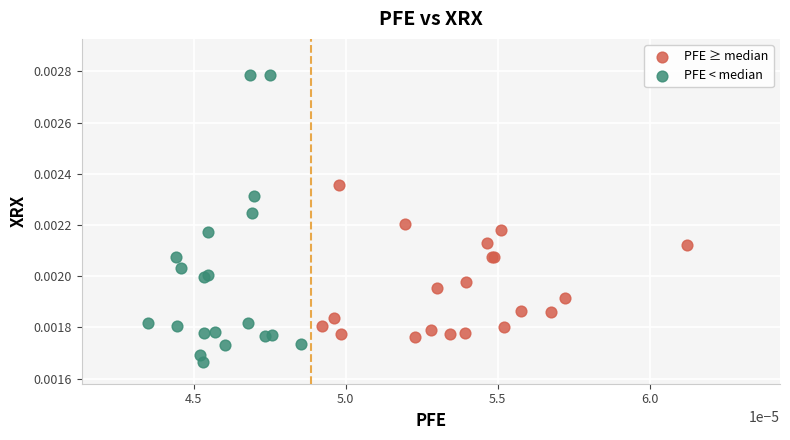

Which series has the widest spread of Y values?

PFE < median